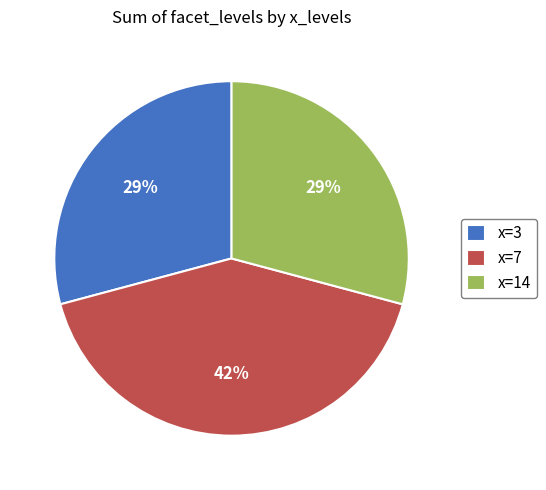

To the nearest percent, what is the difference between the largest and smallest slice percentages?

13%